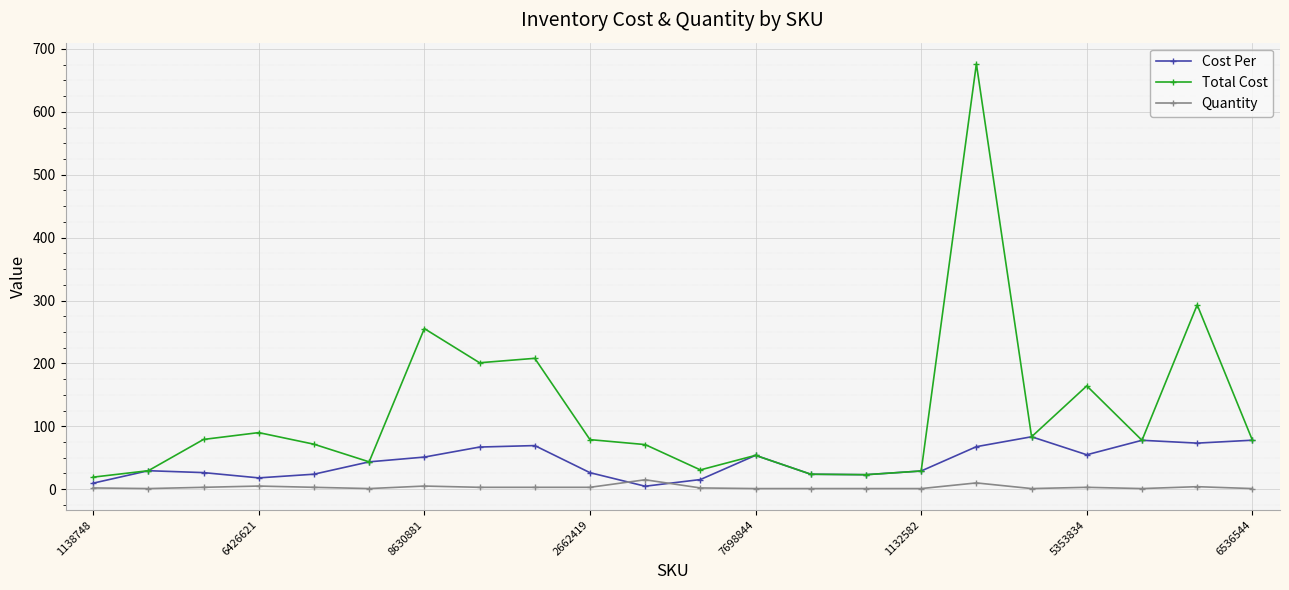

What is the minimum value for Cost Per?

4.7